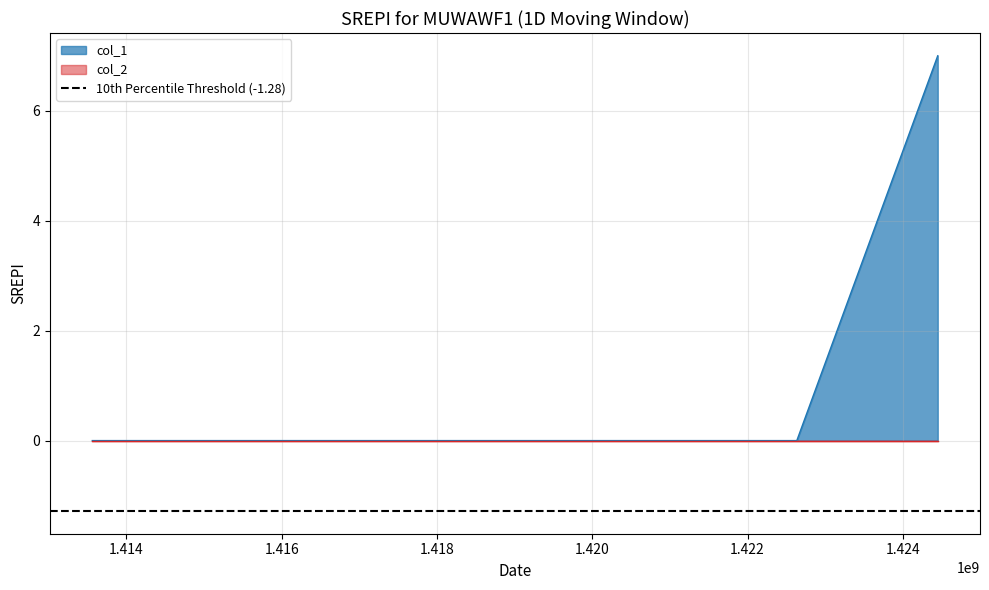

Reading right to left, what are all the values shown in this chart?

7	0	0